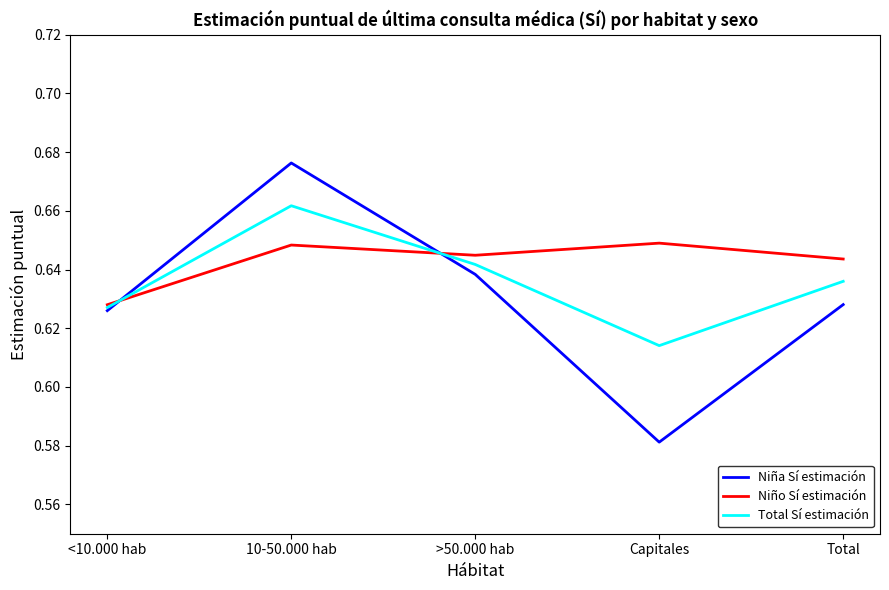

The Total Sí estimación series shows 1.0 at Total. True or false?

False